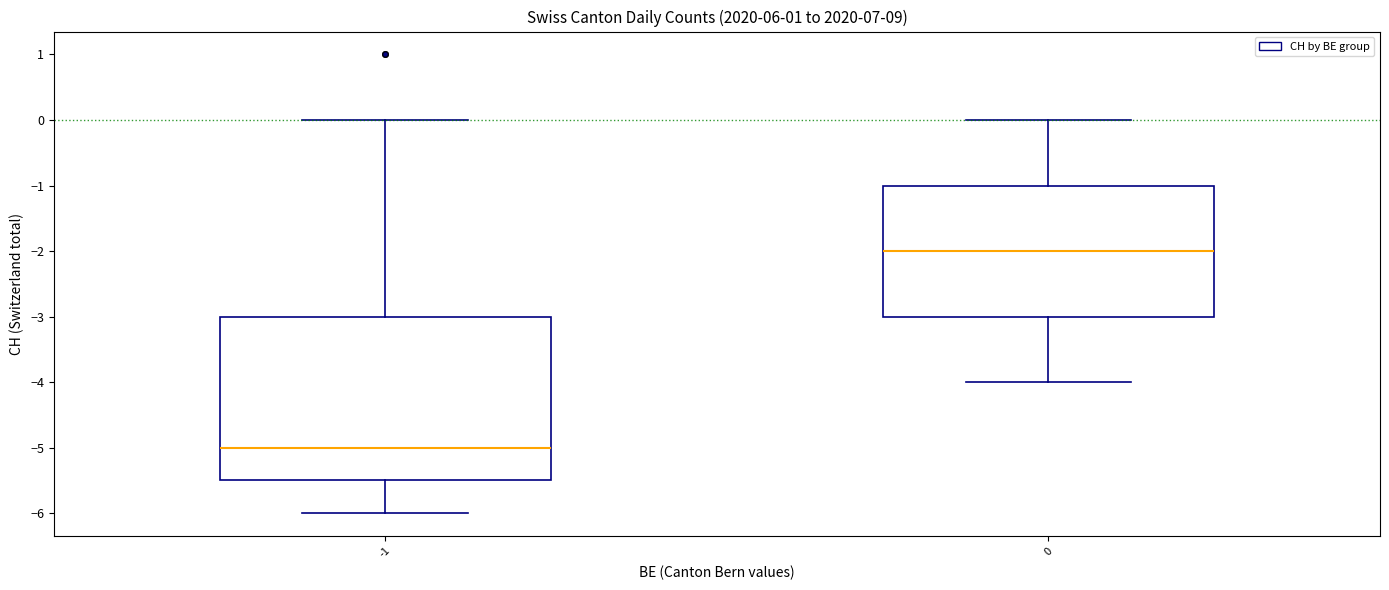

Reading left to right, read every box against the y-axis: the position of its median line, the range the box covers, and the ends of its whiskers. The values are not printed on the chart, so give them approximately, as read against the axis.

-1: median -5.0, box -5.5 to -3.0, whiskers -6.0 to 0.0
0: median -2.0, box -3.0 to -1.0, whiskers -4.0 to 0.0